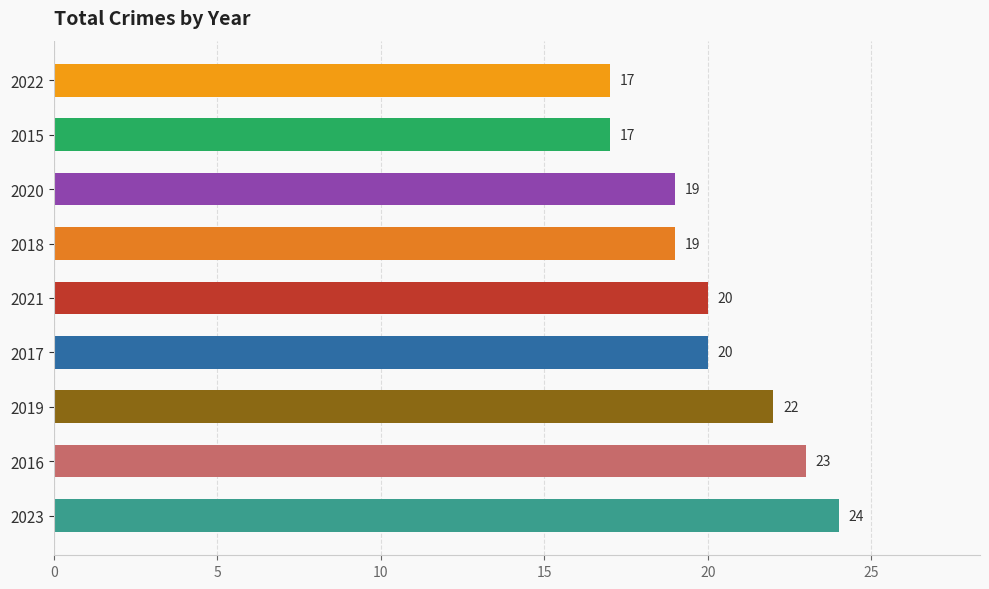

Which has a higher value, 2017 or 2022?

2017